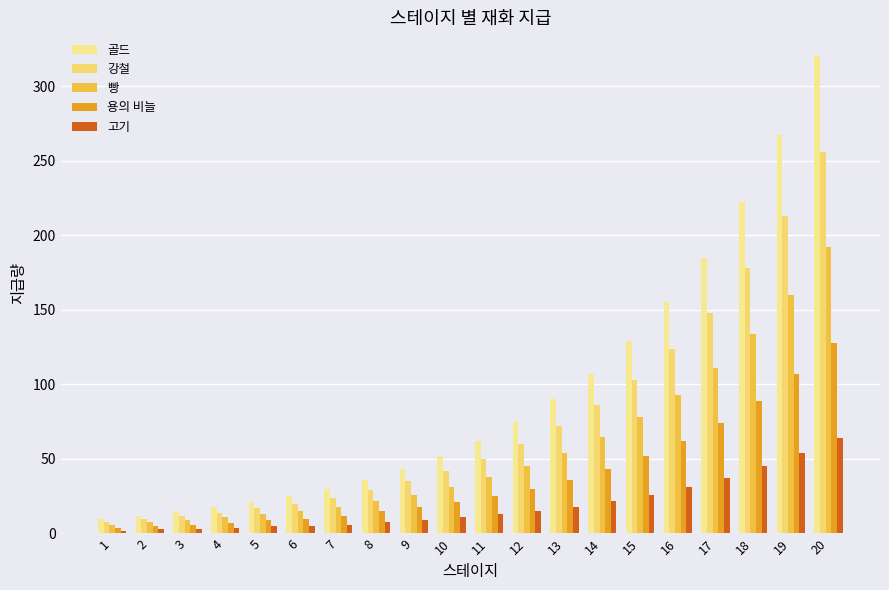

At which label does 골드 reach its peak?

20